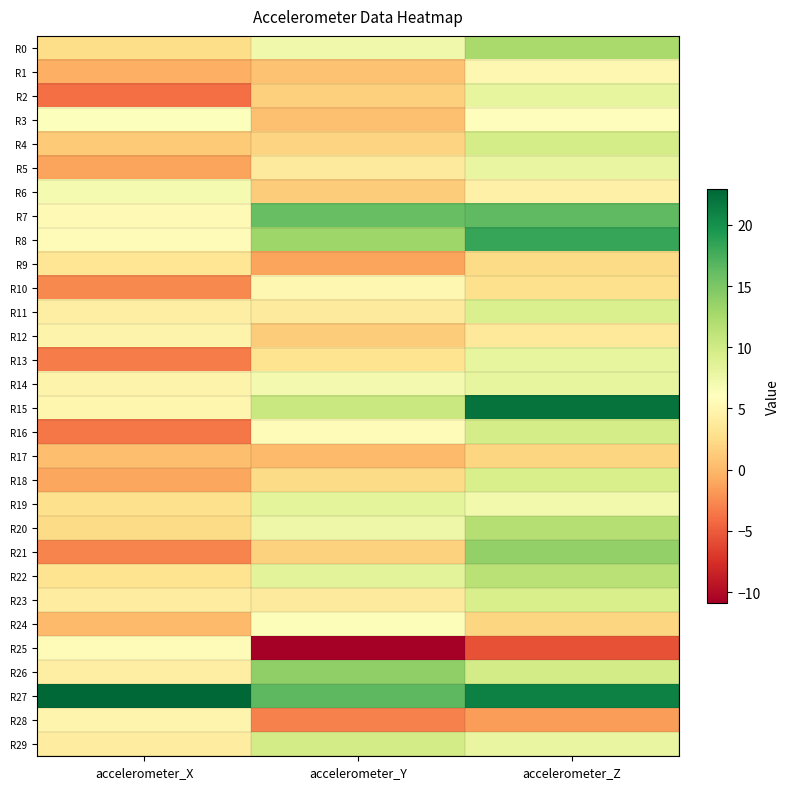

List the series in order of their peak value, lowest first.

R17, R9, R12, R28, R10, R1, R25, R3, R24, R6, R5, R14, R13, R2, R19, R11, R18, R23, R16, R4, R29, R22, R20, R0, R21, R26, R7, R8, R15, R27